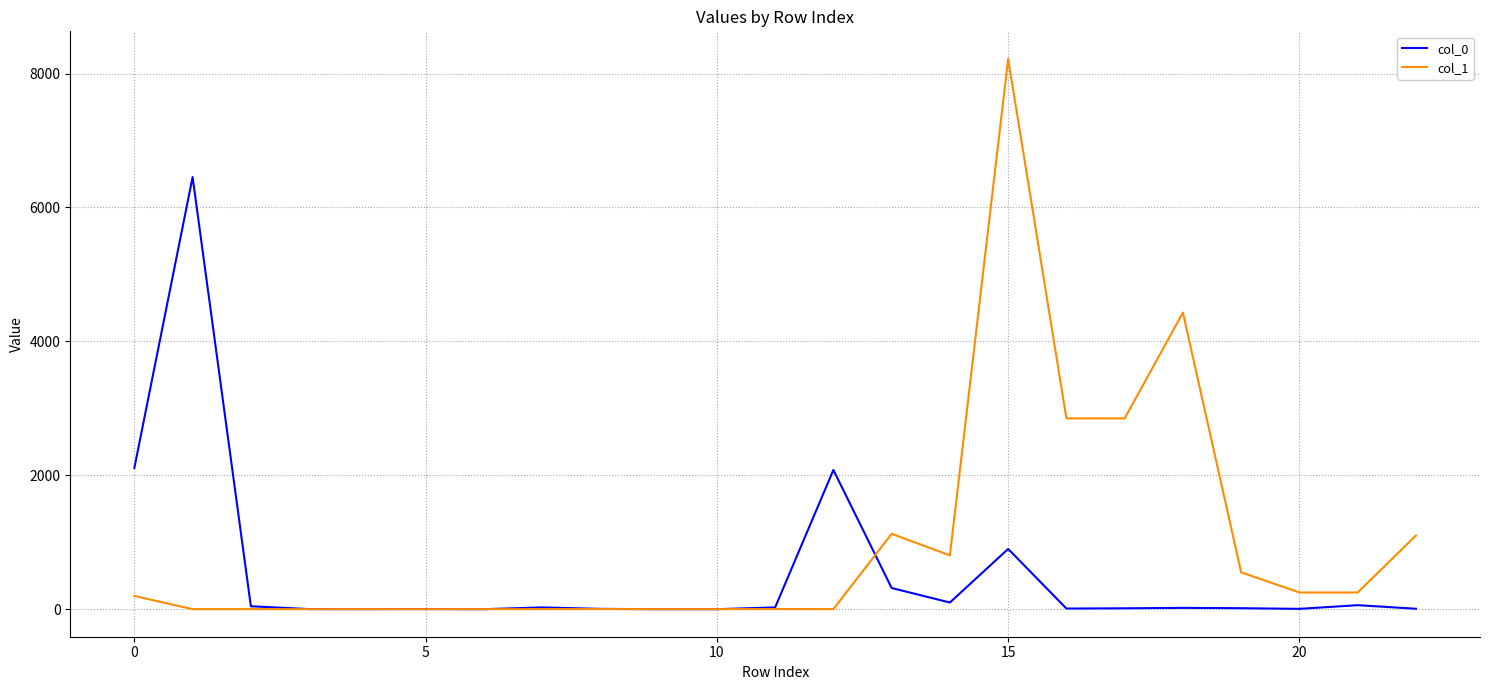

Which series has the largest total across all categories?

col_1